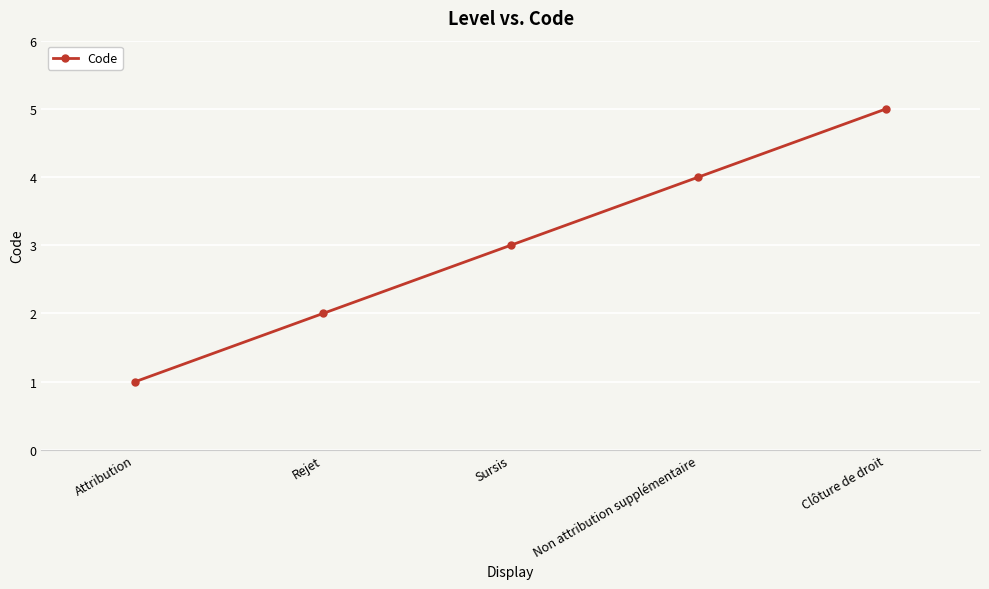

What is the label of the 1st point from the right?

Clôture de droit